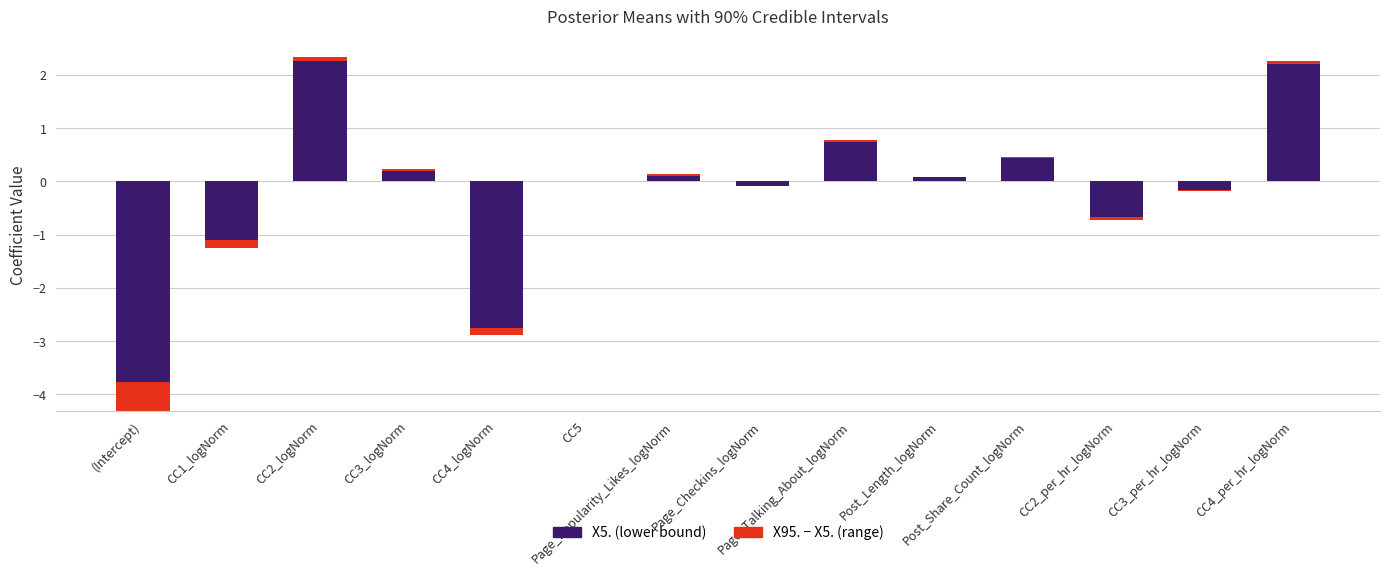

How many distinct data groups are displayed?

2